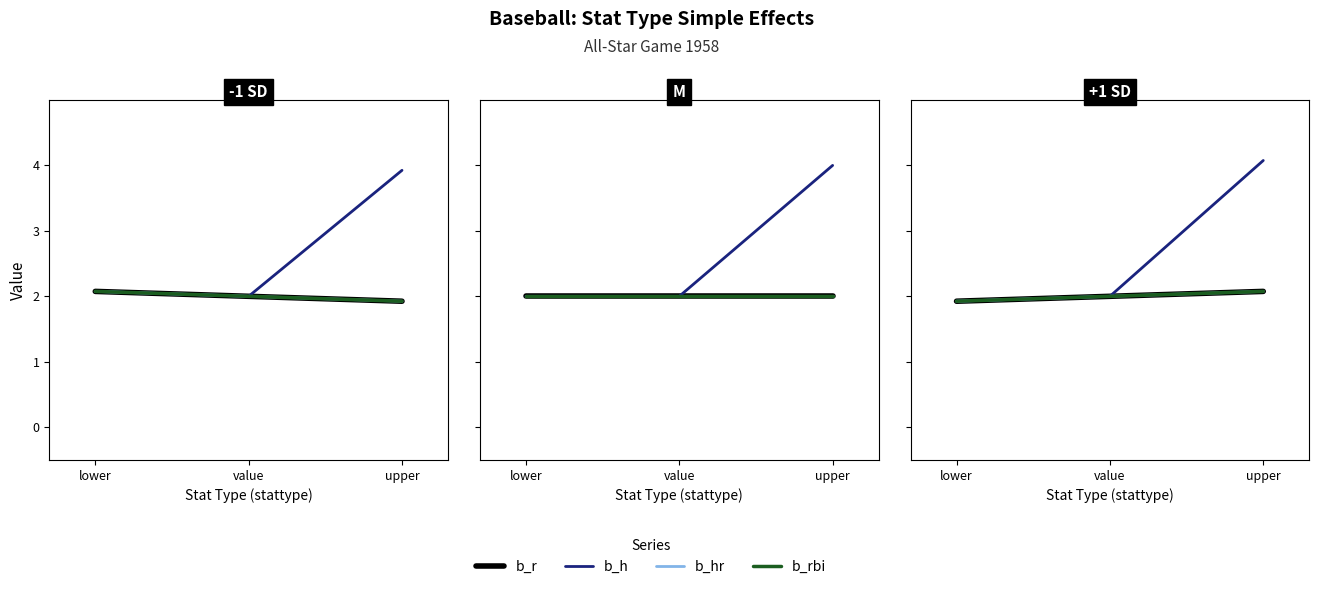

Is it true that b_hr equals 1.0 at lower?

False